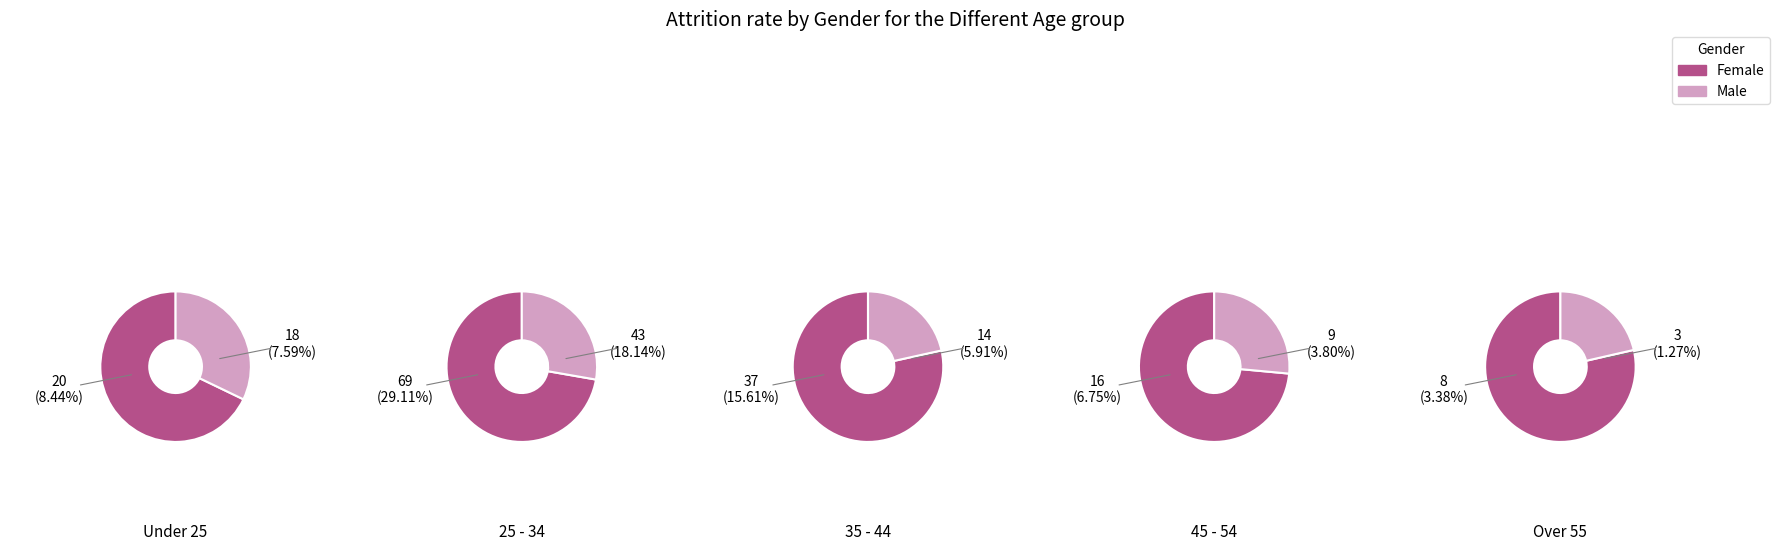

Do female_total and male_attrition together represent more than half of the pie?

Yes